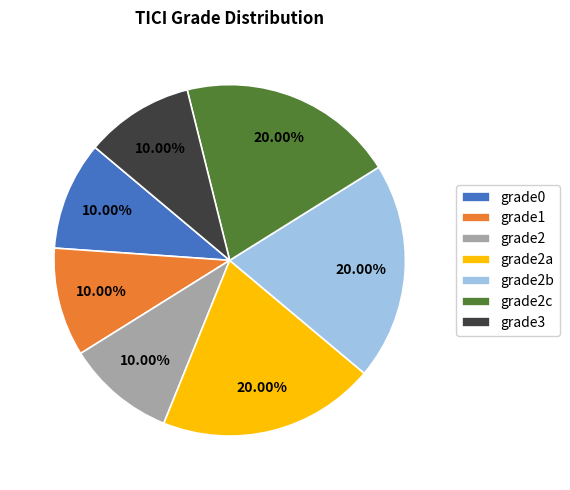

To the nearest percent, what portion does grade0 represent?

10%